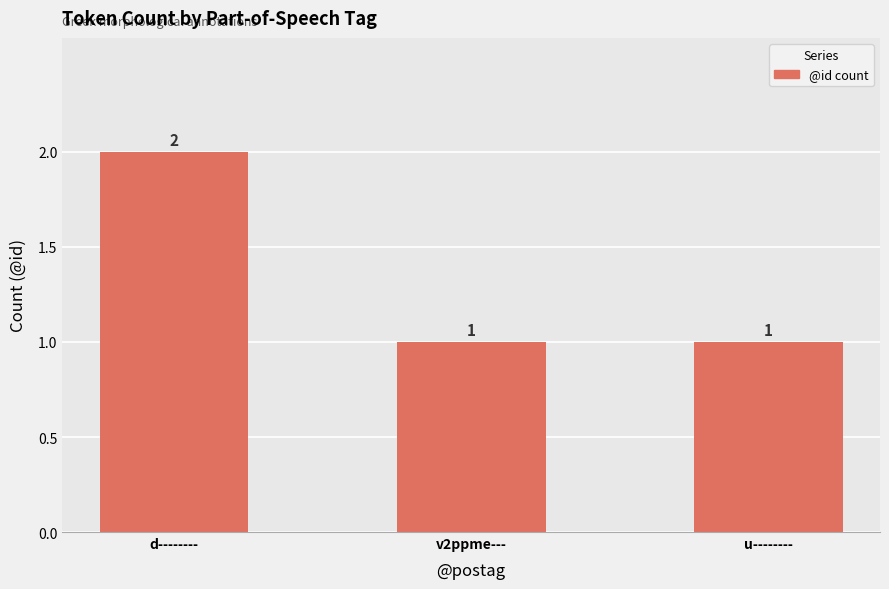

What value does the data have at d--------?

2